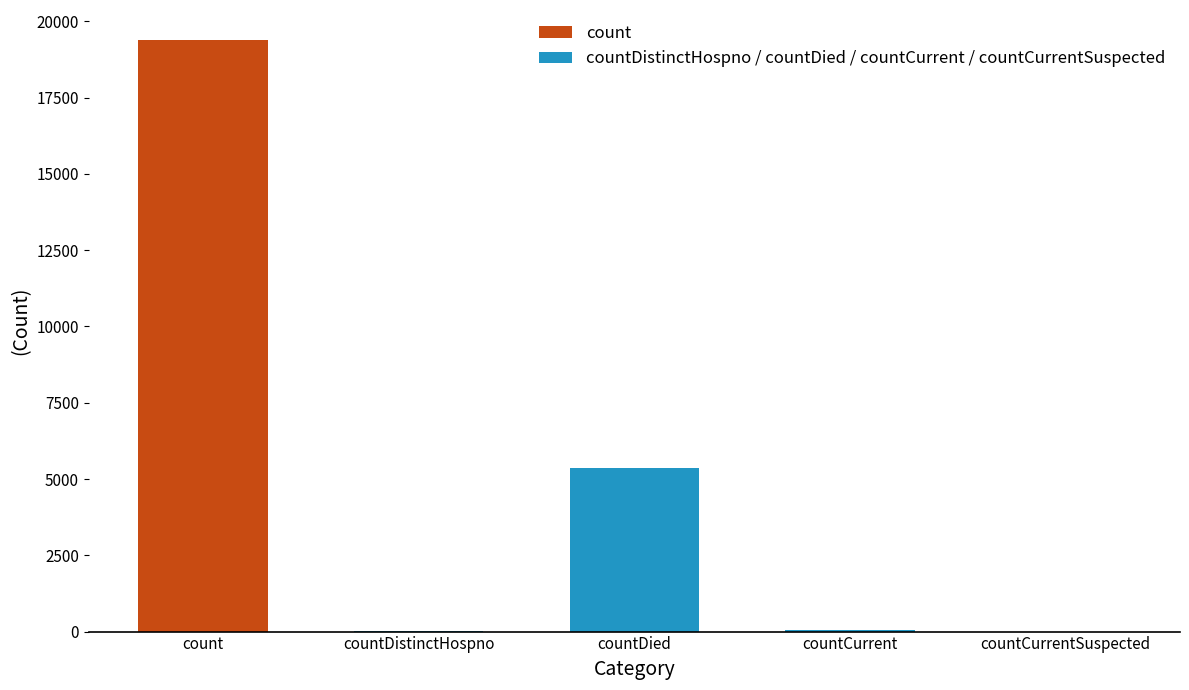

Does the chart contain stacked bars?

No